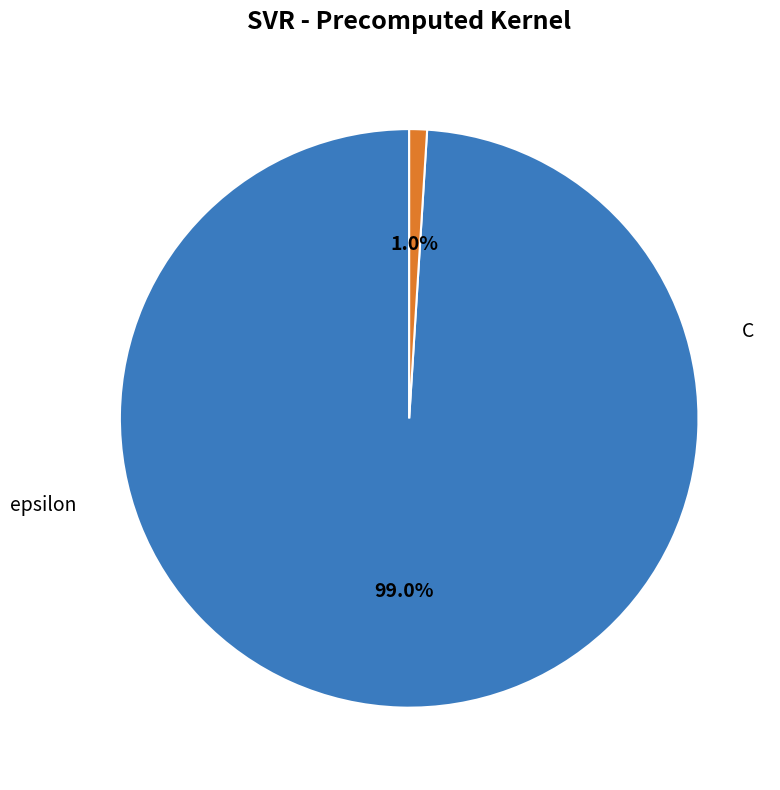

Which has a higher value, C or epsilon?

C